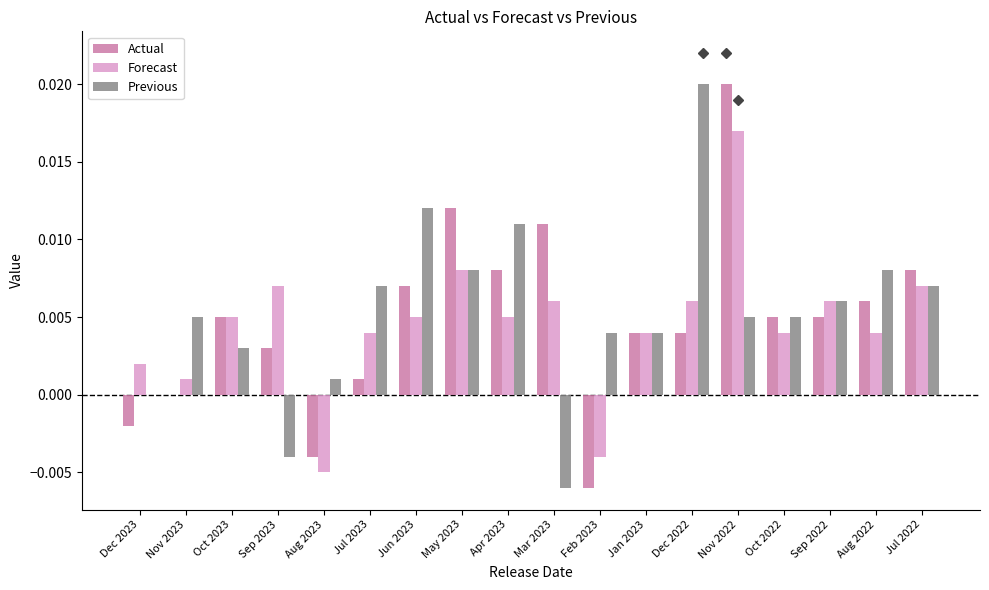

How many groups of bars are there?

18